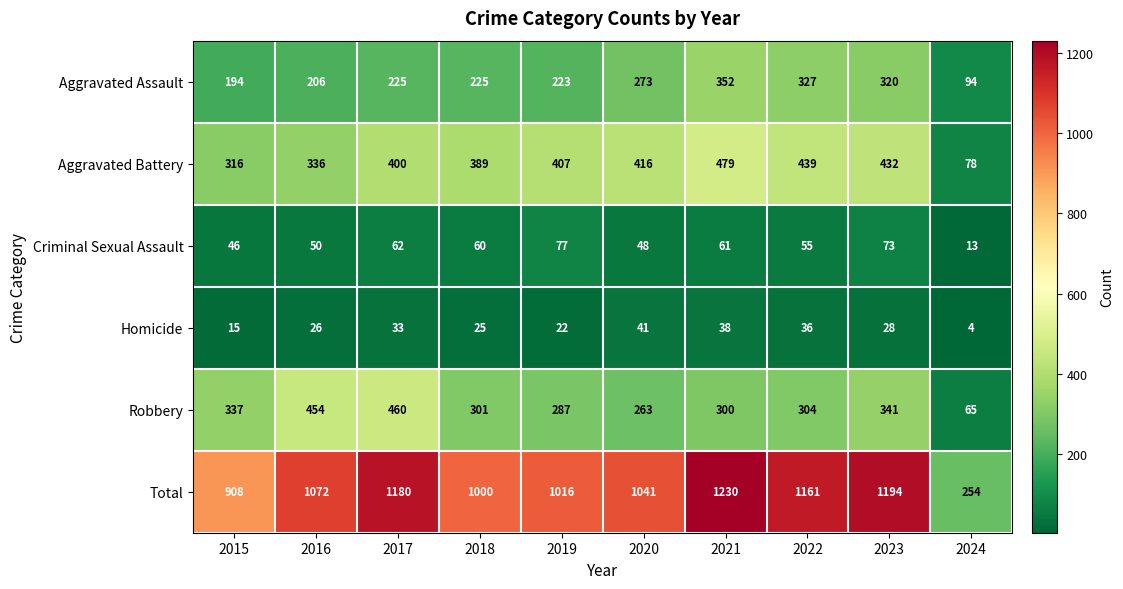

Which label corresponds to the largest value in the chart?

2021